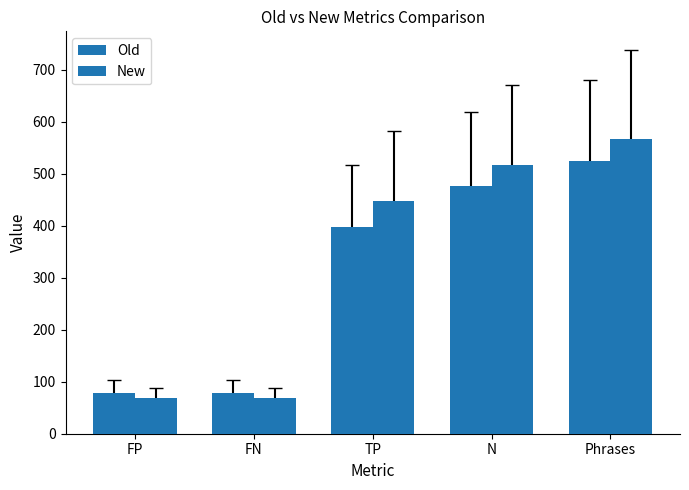

What is the greatest value displayed?

567